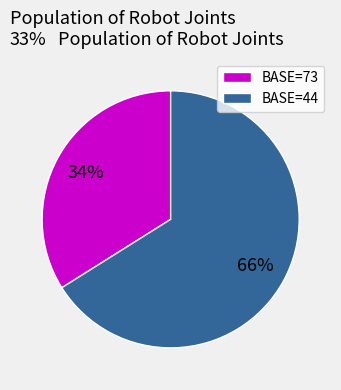

What is the ratio of the value at BASE=44 to the value at BASE=73?

1.9